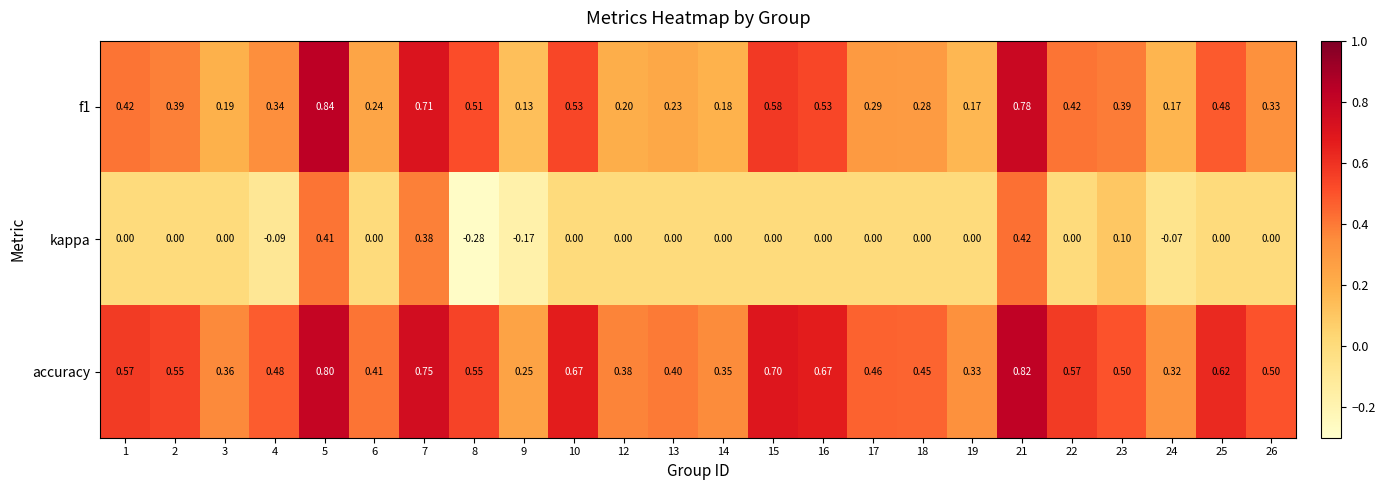

Which series has the largest total across all categories?

accuracy